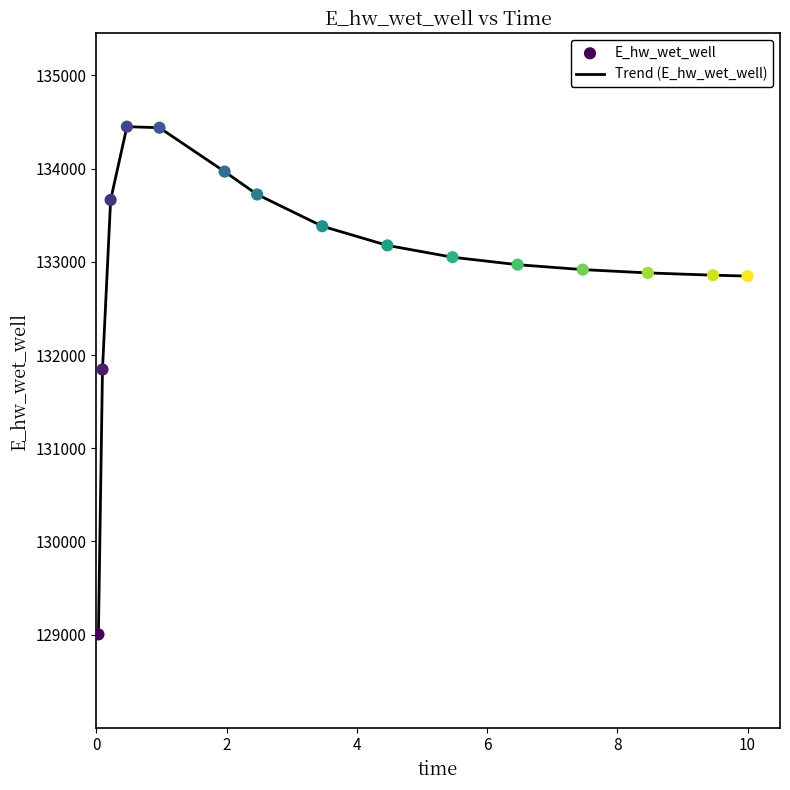

What is the minimum value shown in the chart?

129003.7